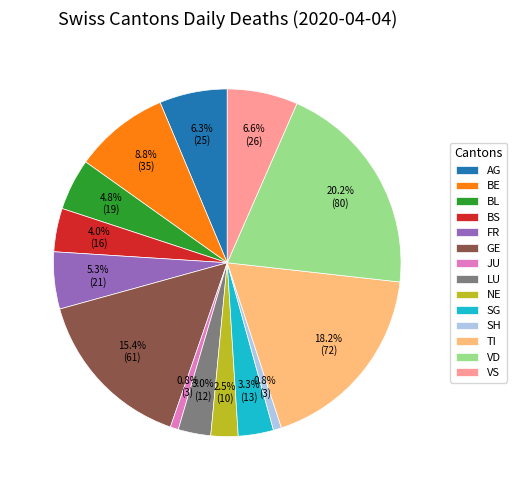

Approximately how many times larger is the value at VD compared to SH?

26.7